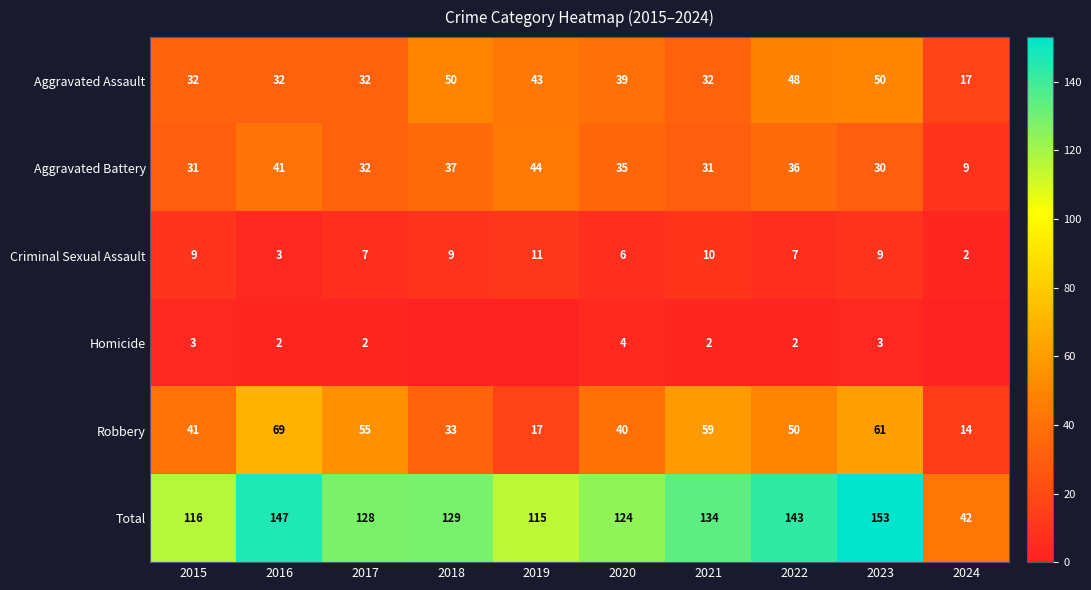

Is the value of Total at 2017 greater than the value of Homicide at 2021?

Yes